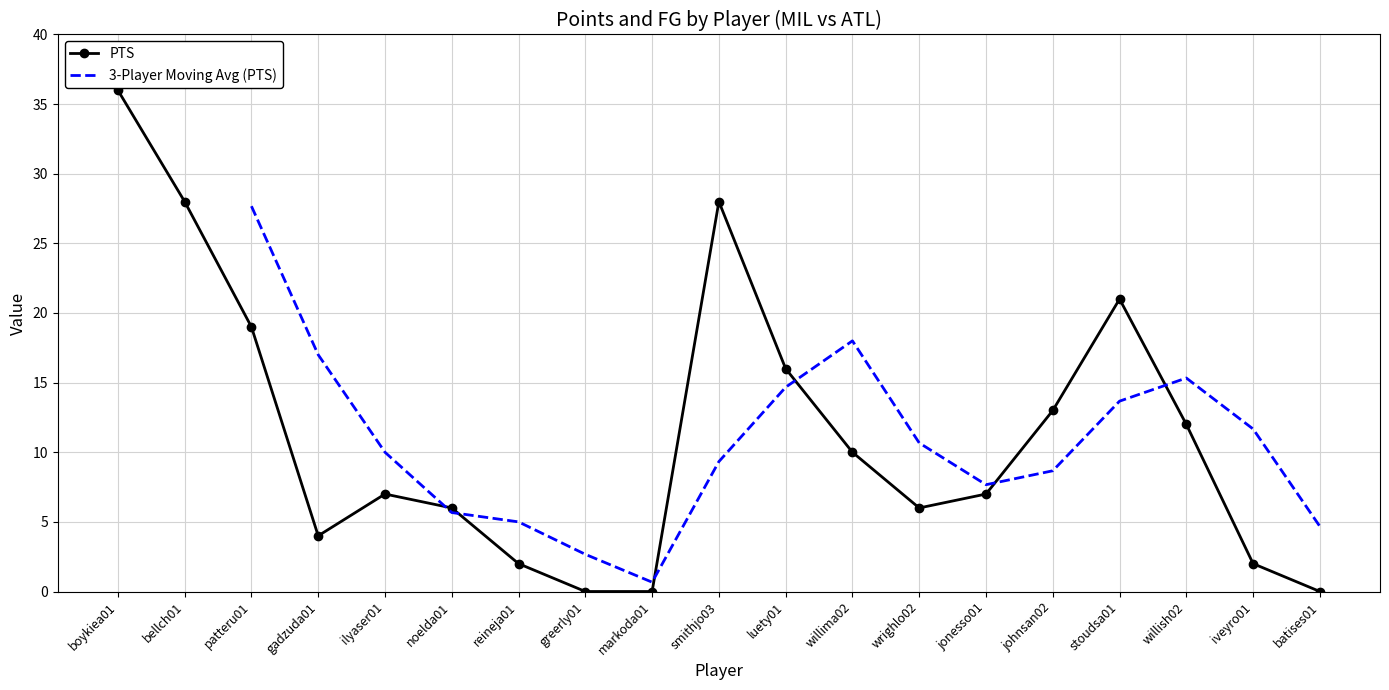

Reading left to right, list all the values displayed in this chart.

36	28	19	4	7	6	2	0	0	28	16	10	6	7	13	21	12	2	0